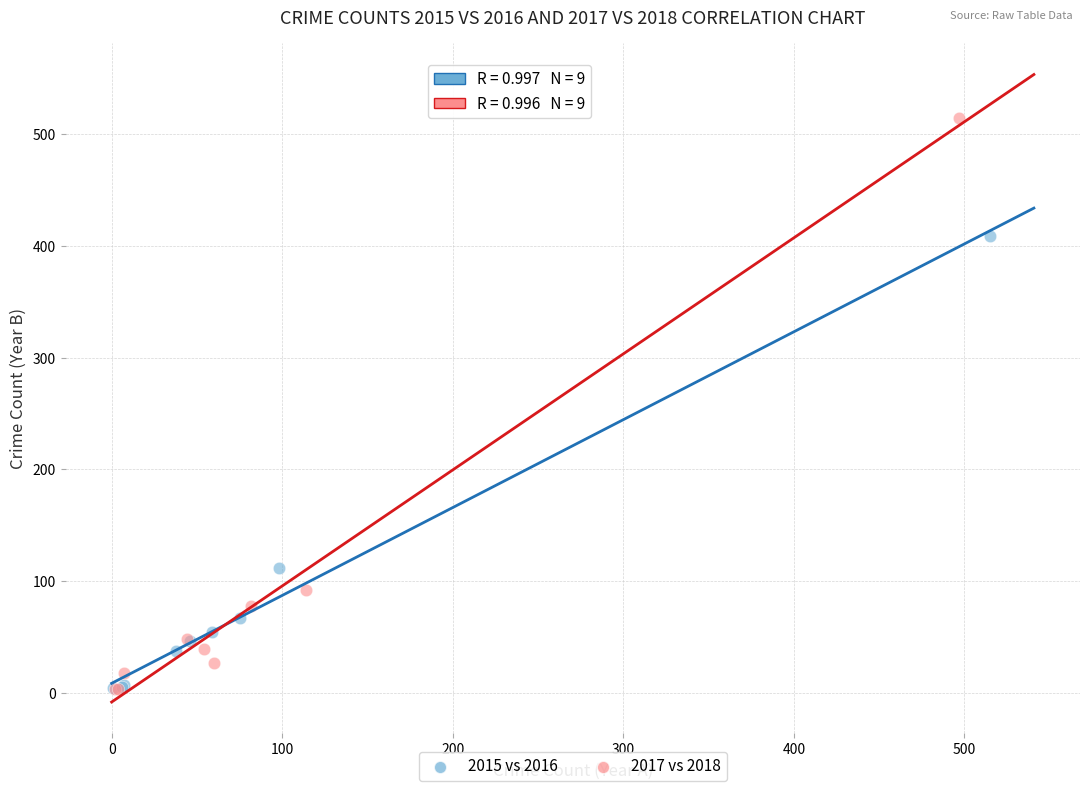

Which series reaches the maximum Y coordinate?

2017 vs 2018